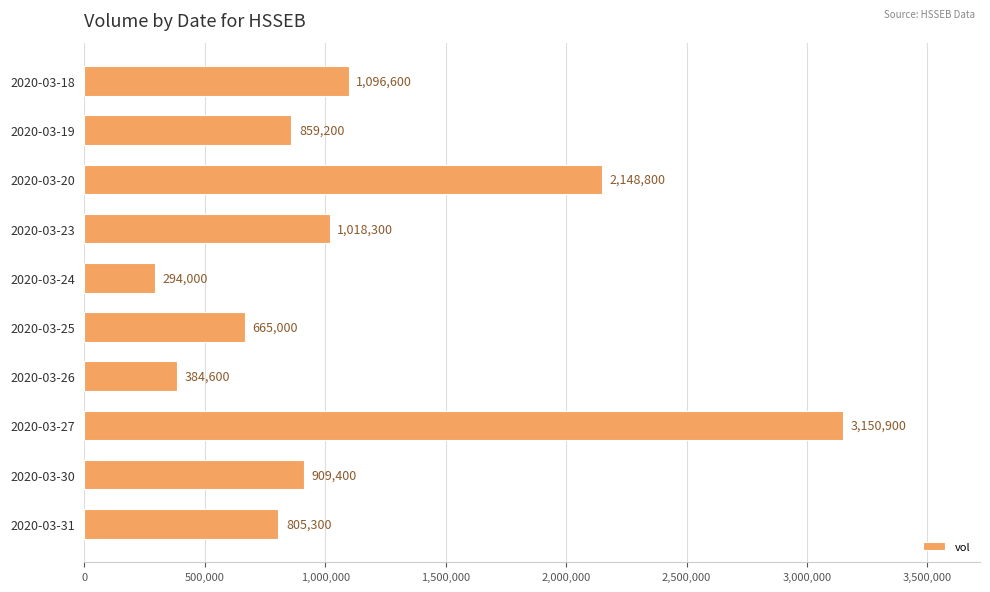

Count the number of categories in the chart.

10